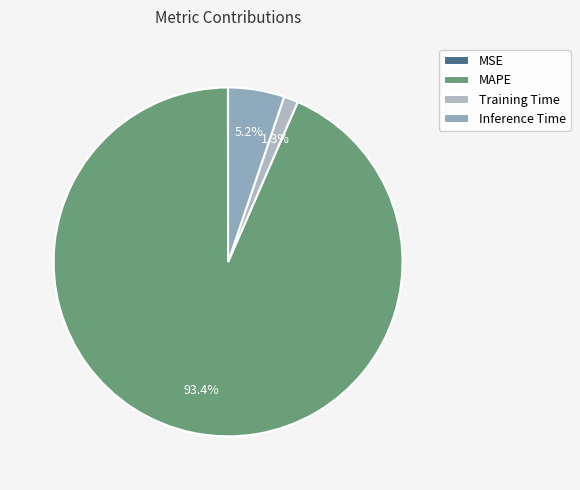

How many segments does this pie chart have?

4